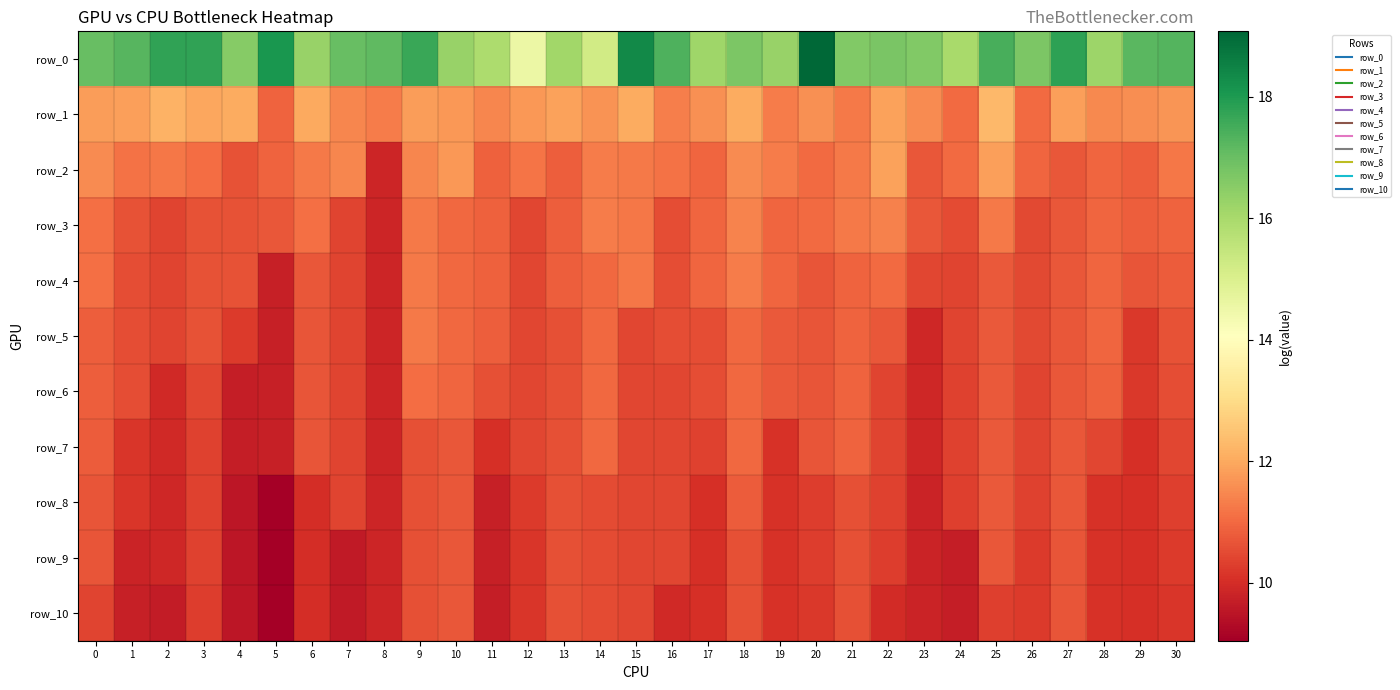

What is the minimum value shown in the chart?

9.0